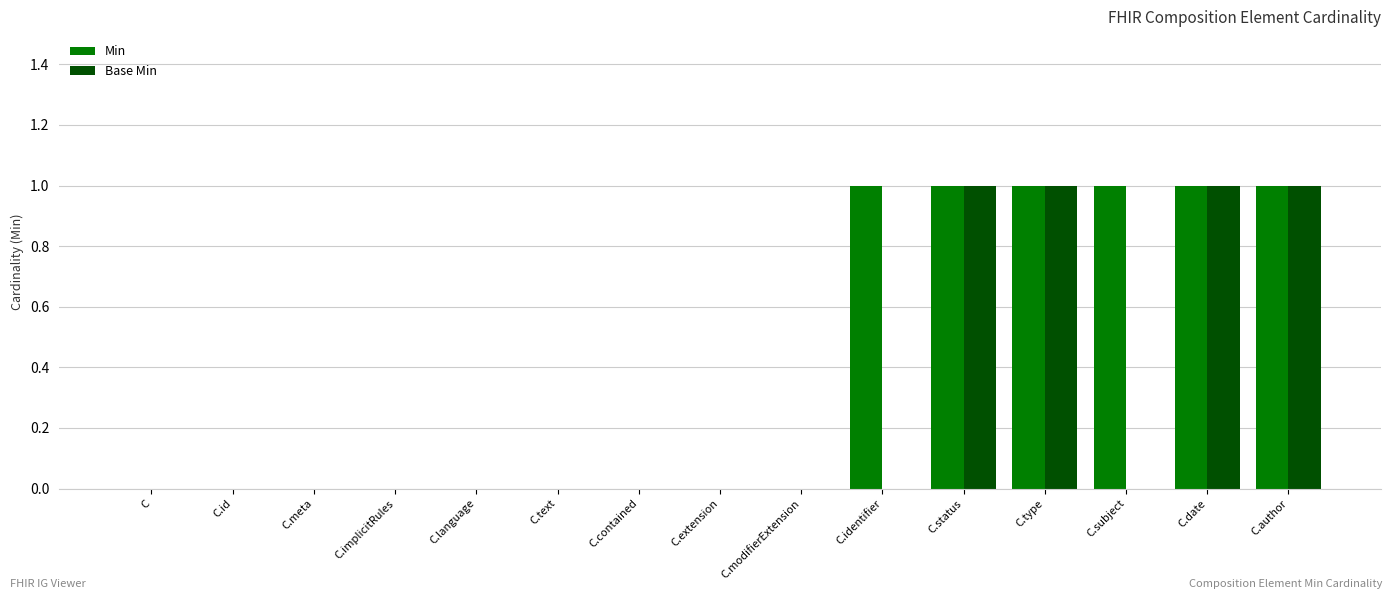

Reading left to right, extract all data points from this chart.

Min: 0	0	0	0	0	0	0	0	0	1	1	1	1	1	1
Base Min: 0	0	0	0	0	0	0	0	0	0	1	1	0	1	1